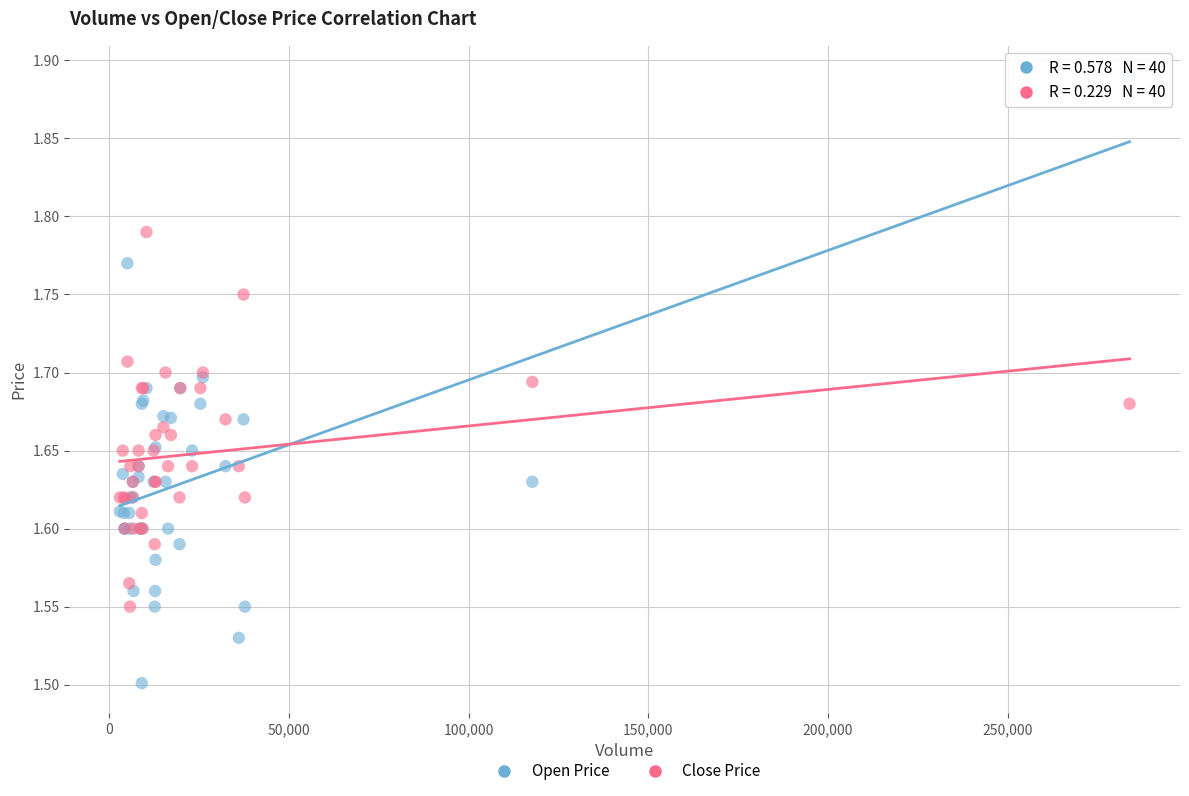

Which series has the largest Y range (max minus min)?

Open Price